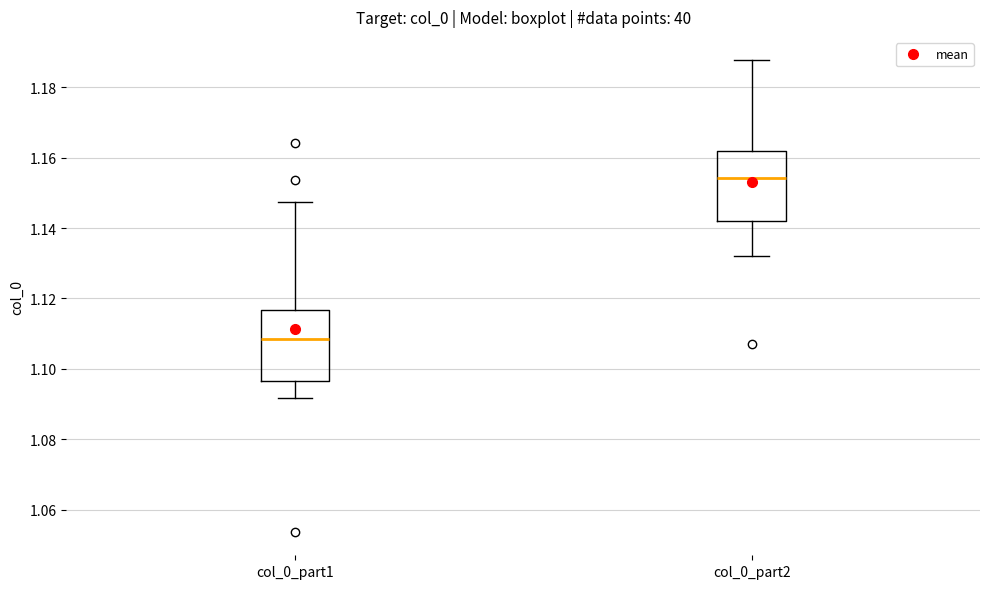

Reading left to right, transcribe this box plot: for each box, give where its median line is, the range the box spans, and where its two whiskers end, as read against the y-axis. The values are not printed on the chart, so give them approximately, as read against the axis.

col_0_part1: median 1.108, box 1.096 to 1.116, whiskers 1.092 to 1.148
col_0_part2: median 1.154, box 1.142 to 1.162, whiskers 1.132 to 1.188